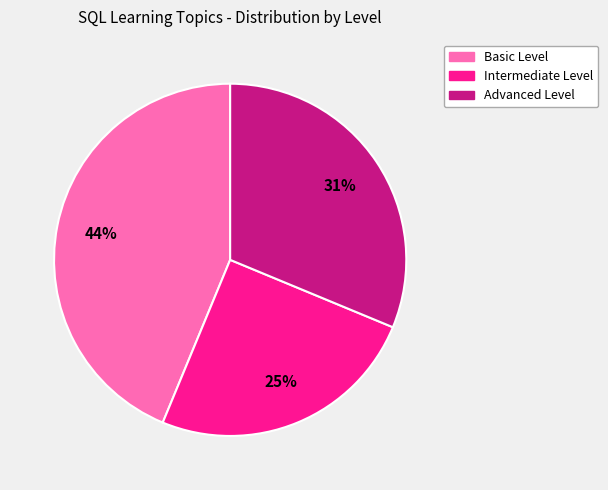

Between Basic Level and Intermediate Level, which is larger?

Basic Level